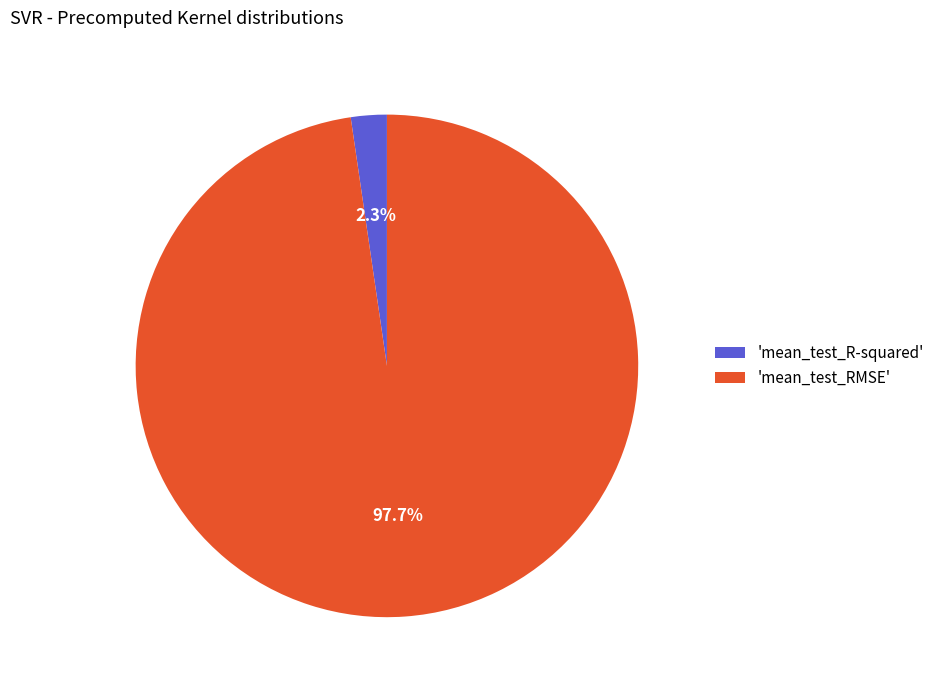

Between 'mean_test_RMSE' and 'mean_test_R-squared', which is larger?

'mean_test_RMSE'